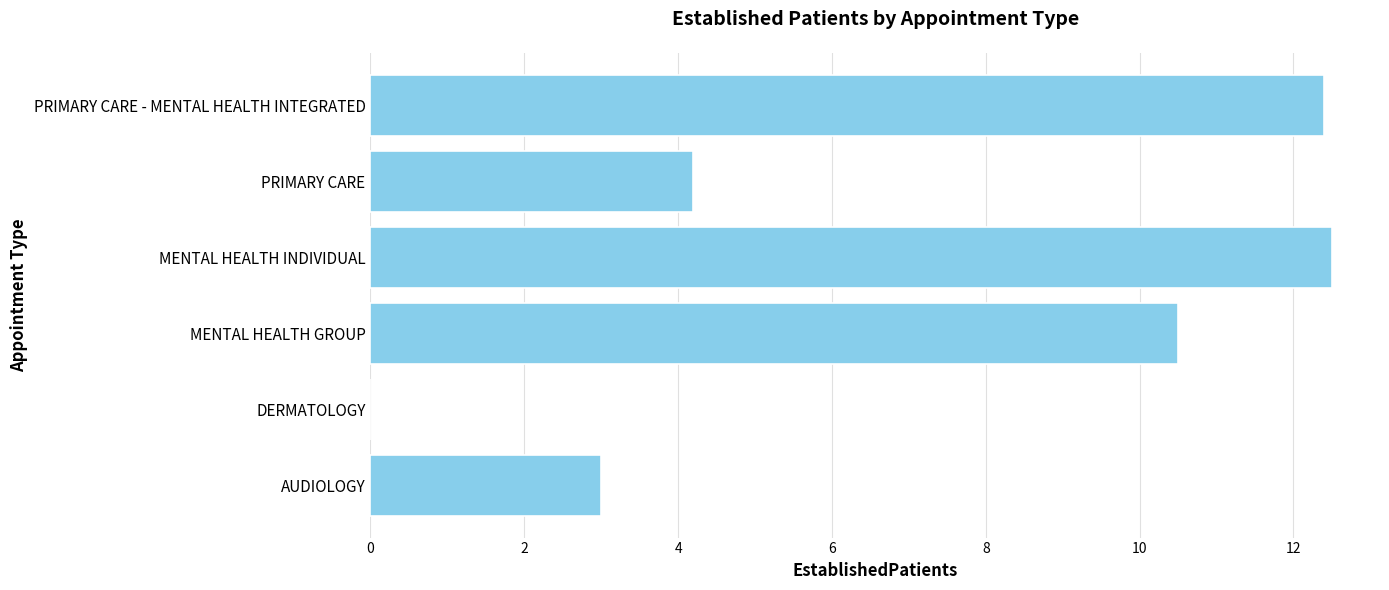

Is it true that the value at MENTAL HEALTH INDIVIDUAL is 12.5?

True